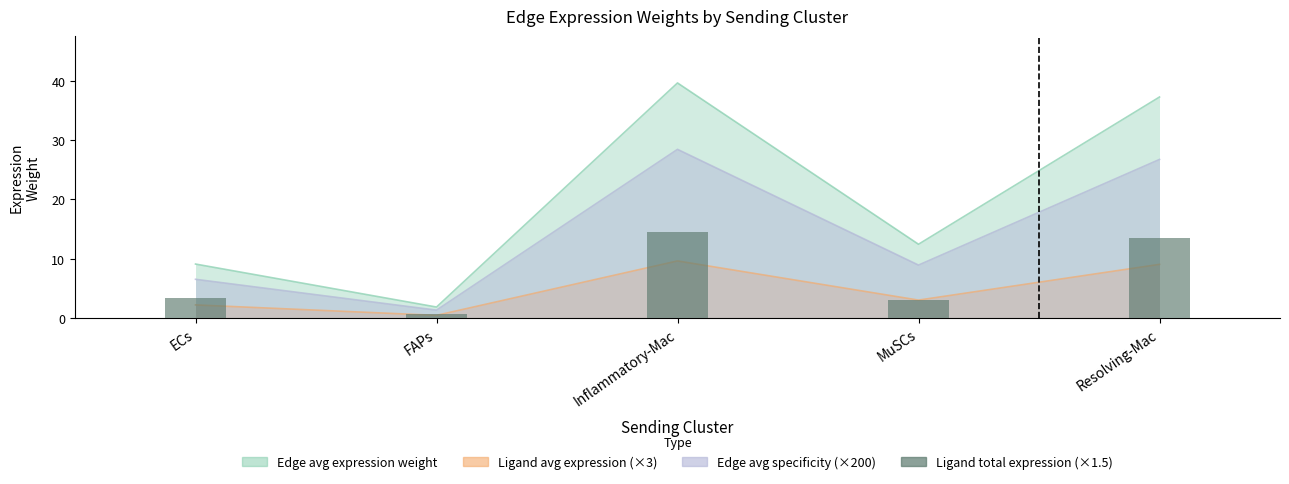

What is the sum of the values at MuSCs and ECs?

6.3